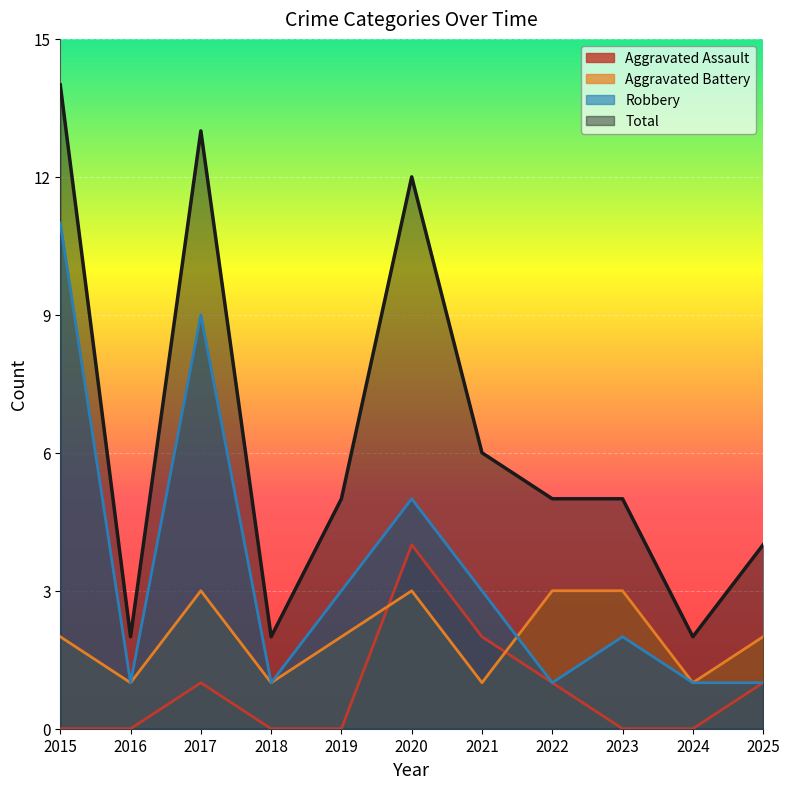

At how many categories does at least one series exceed 1?

11